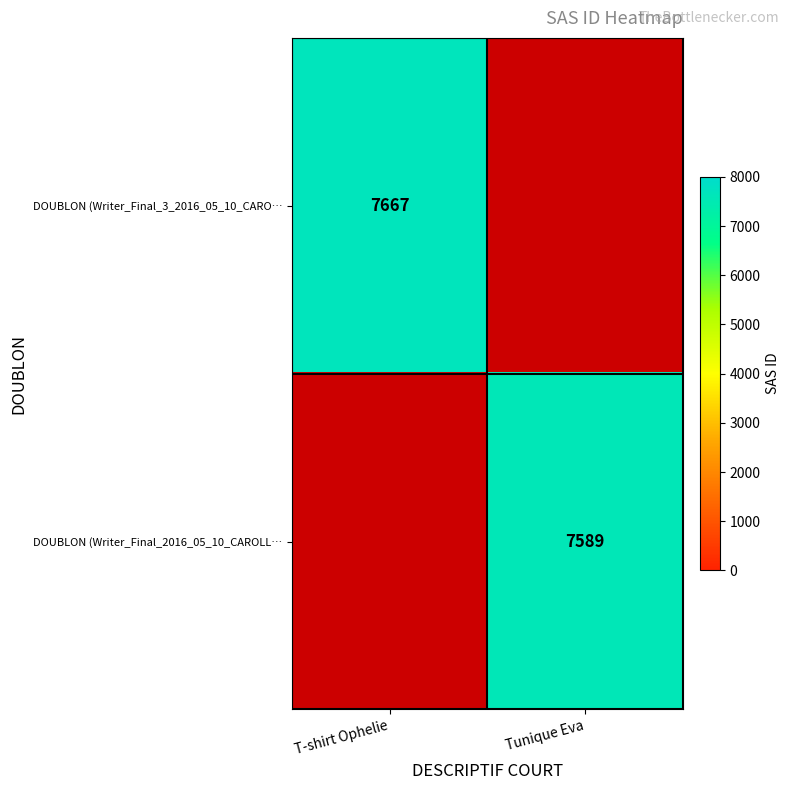

True or false: DOUBLON (Writer_Final_3_2016_05_10_CARO… has a value of 13282 at T-shirt Ophelie.

False